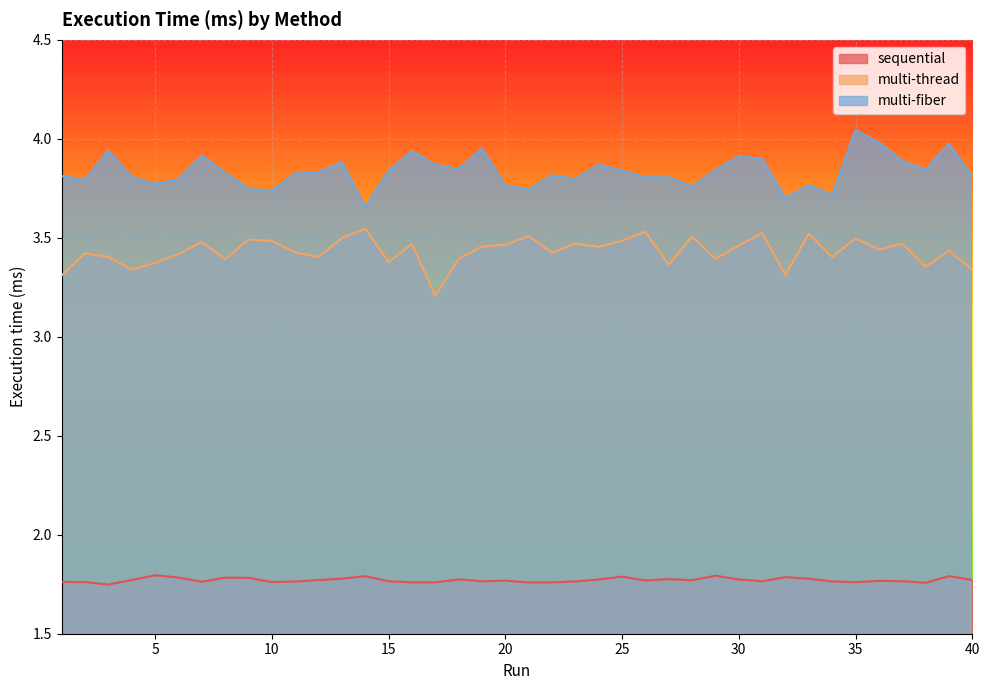

What is the difference between the multi-fiber values at 9 and 31?

0.1